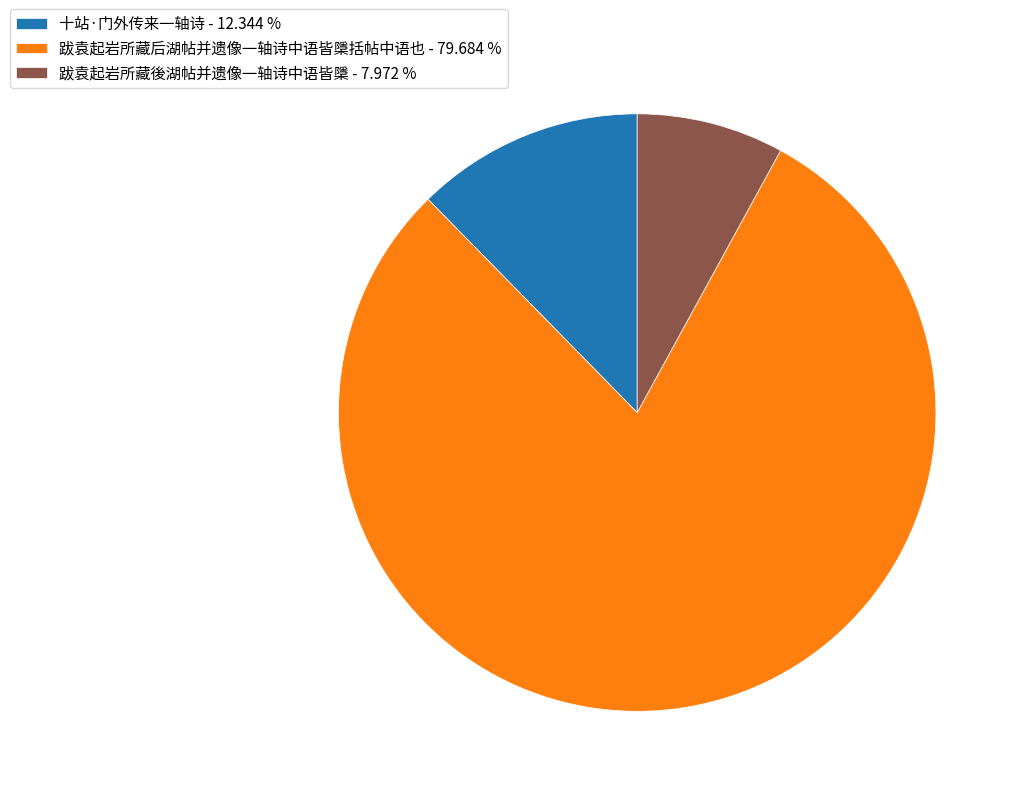

Count the number of slices in the pie.

3